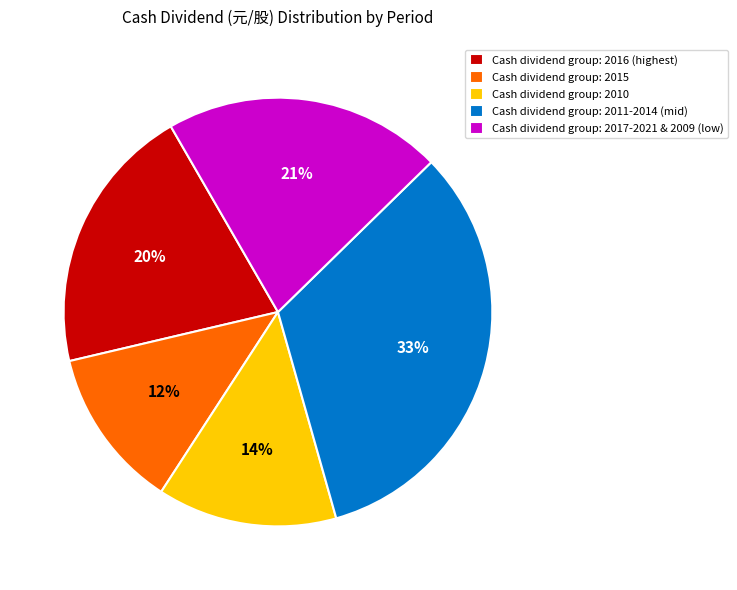

Does any single category account for the majority?

No